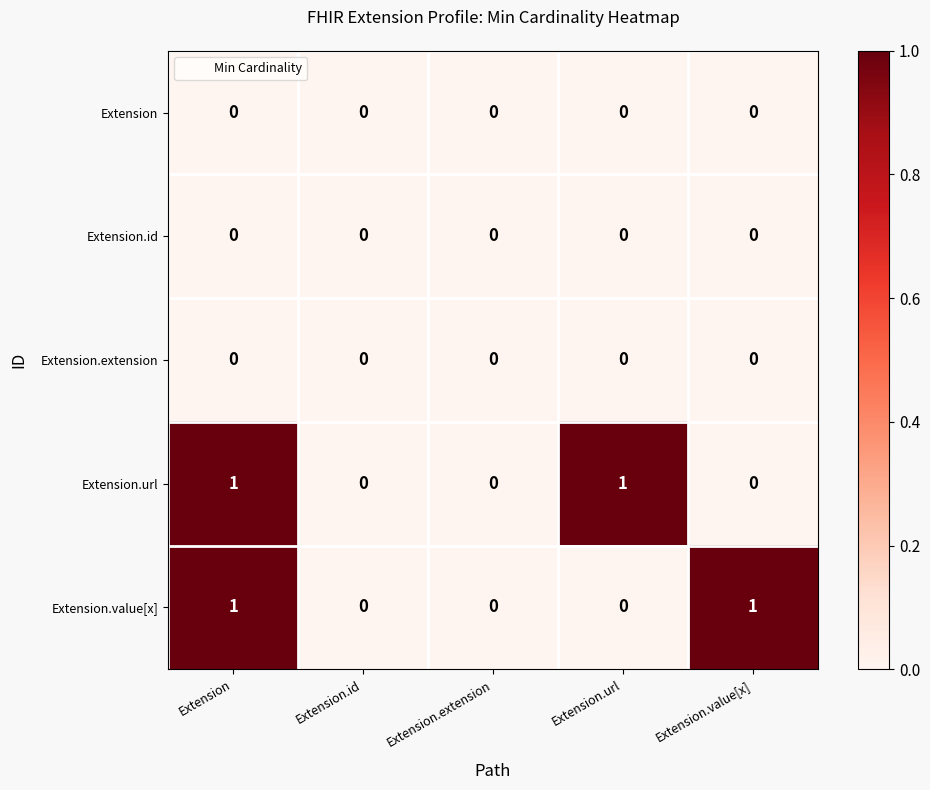

At which category is the sum across all series the highest?

Extension